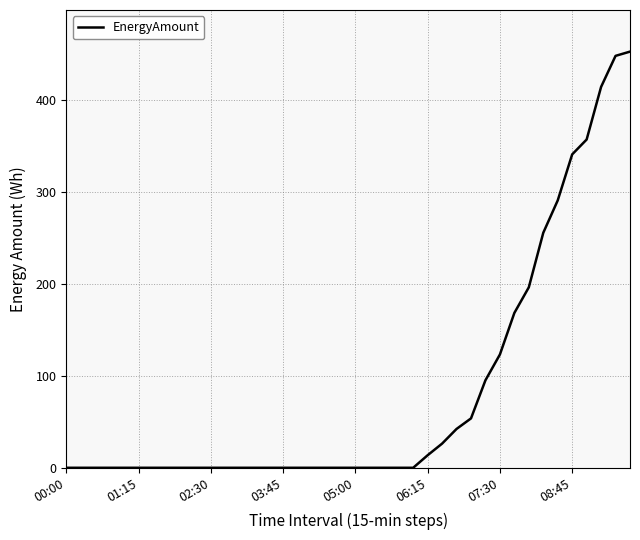

What is the maximum value shown in the chart?

452.8